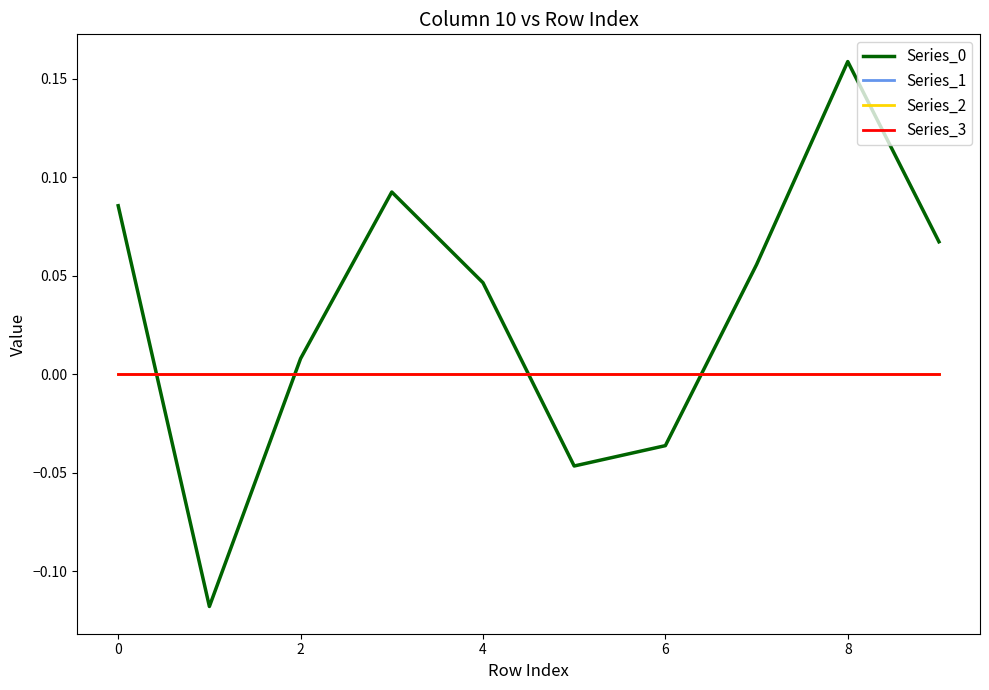

Is this an area chart (filled region under the line)?

No